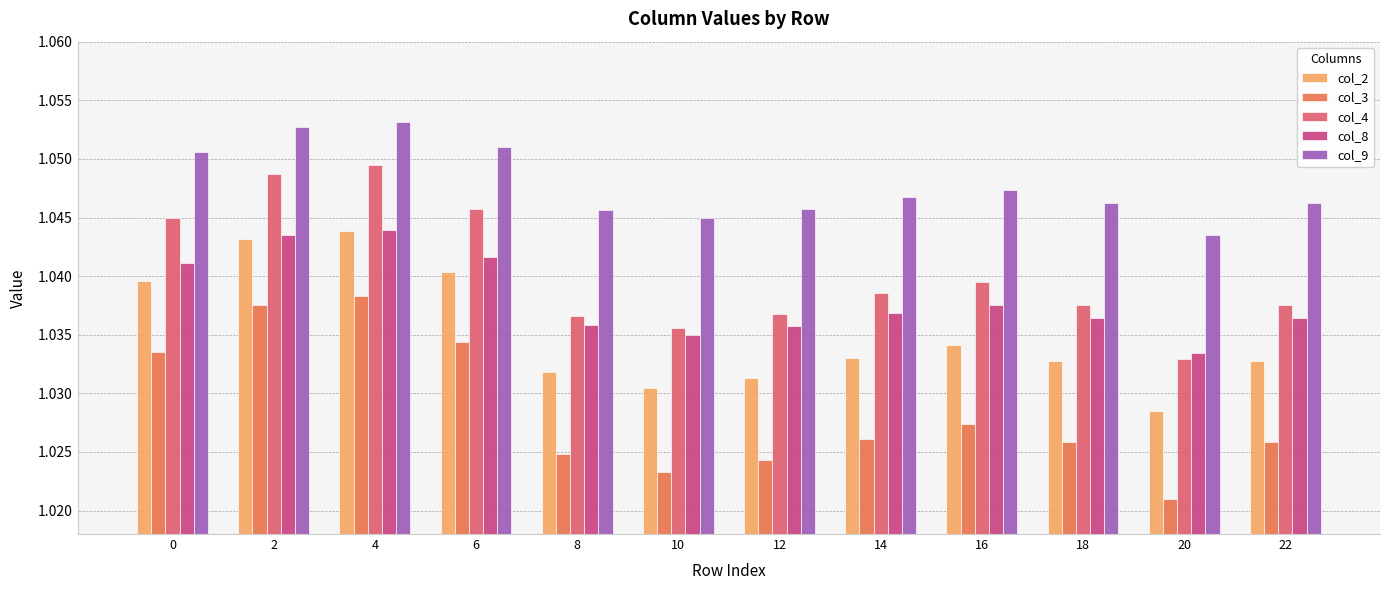

What is the sum of all col_3 values?

12.3